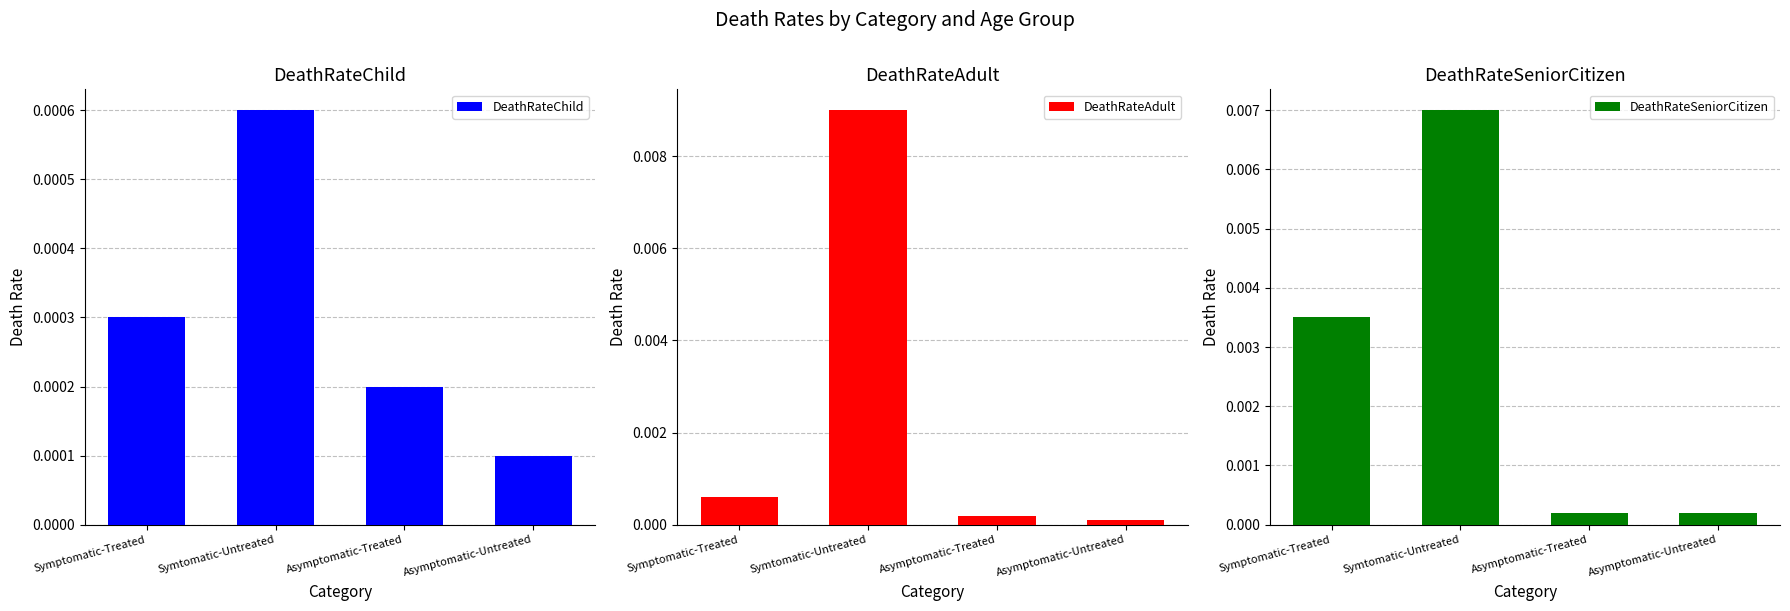

Is it true that DeathRateAdult equals 0.0 at Asymptomatic-Treated?

False